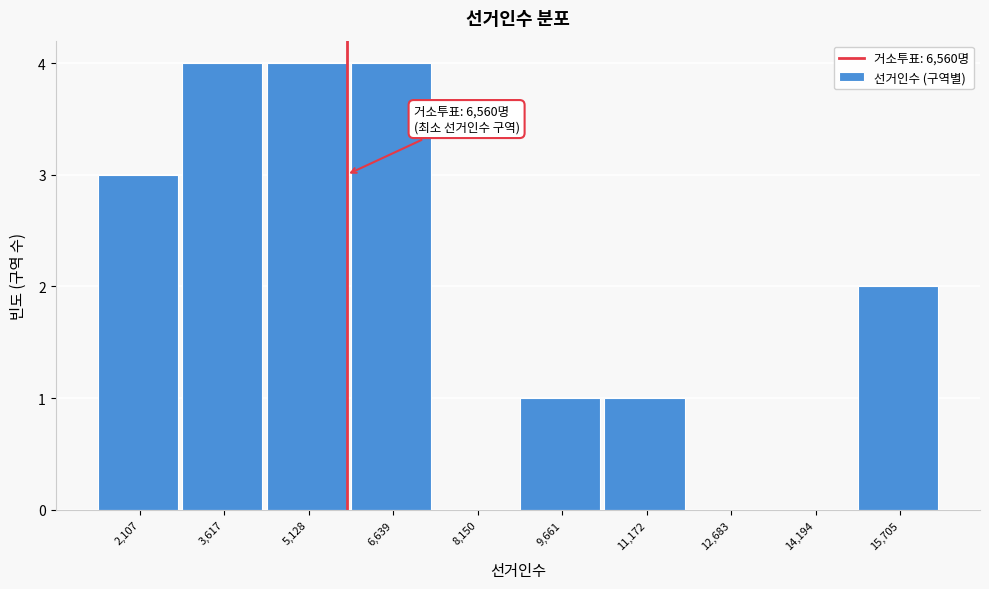

Reading left to right, list all the values displayed in this chart.

2,107=3	3,617=4	5,128=4	6,639=4	8,150=0	9,661=1	11,172=1	12,683=0	14,194=0	15,705=2